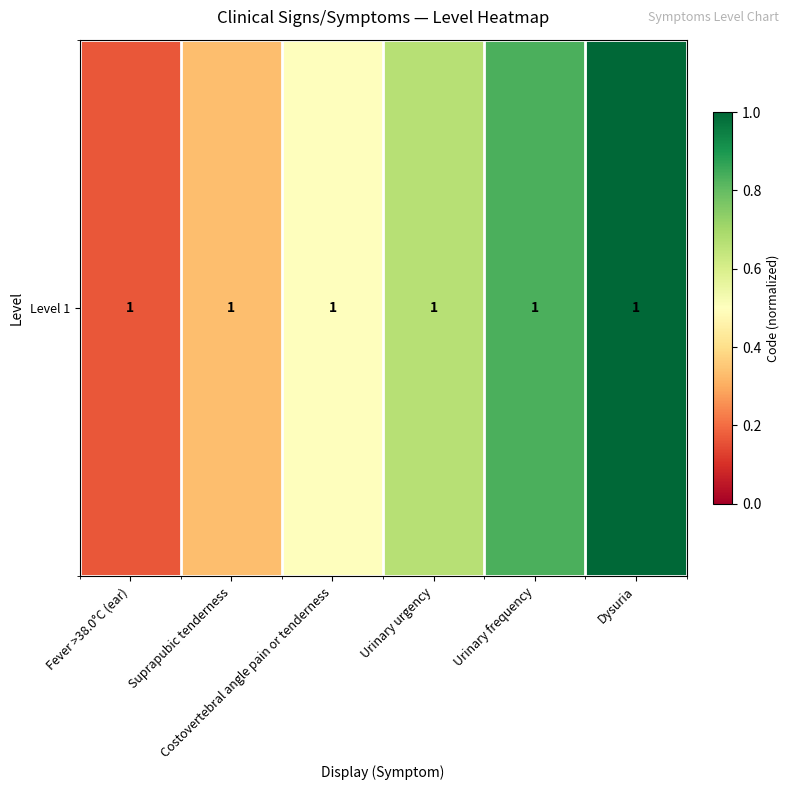

Rank the categories by value from lowest to highest.

Fever >38.0°C (ear), Suprapubic tenderness, Costovertebral angle pain or tenderness, Urinary urgency, Urinary frequency, Dysuria